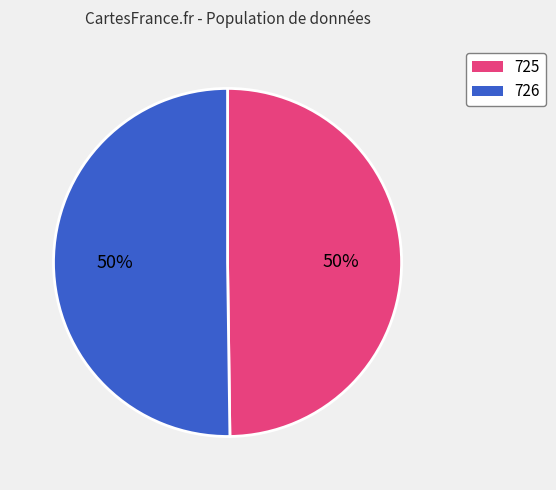

How many slices are in this pie chart?

2